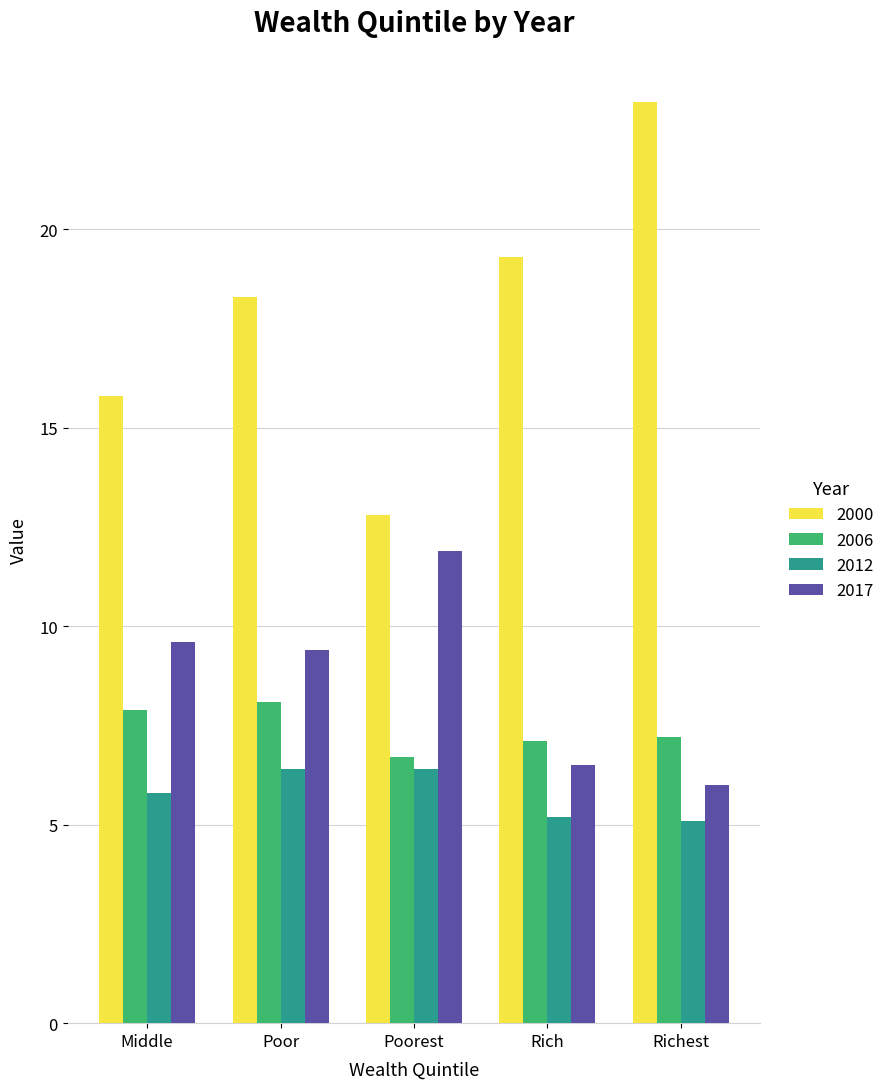

Reading right to left, transcribe all the data shown in this chart.

2000: Richest=23.2	Rich=19.3	Poorest=12.8	Poor=18.3	Middle=15.8
2006: Richest=7.2	Rich=7.1	Poorest=6.7	Poor=8.1	Middle=7.9
2012: Richest=5.1	Rich=5.2	Poorest=6.4	Poor=6.4	Middle=5.8
2017: Richest=6.0	Rich=6.5	Poorest=11.9	Poor=9.4	Middle=9.6